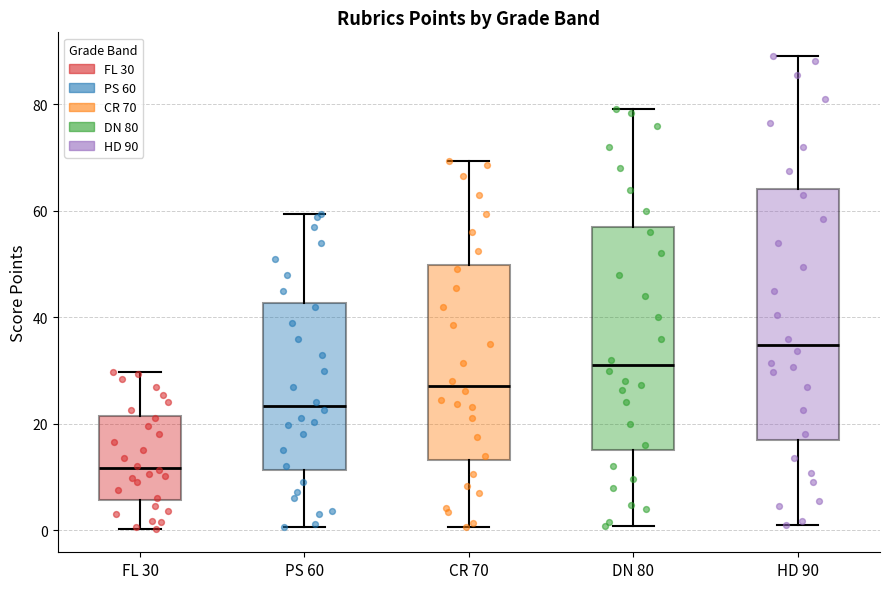

Which box is the tallest, from its lower edge to its upper edge?

HD 90